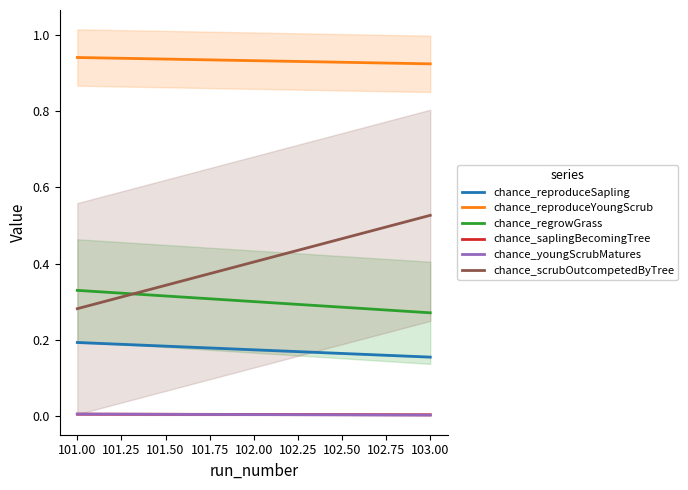

True or false: chance_saplingBecomingTree has a value of 0.0 at 101.

True